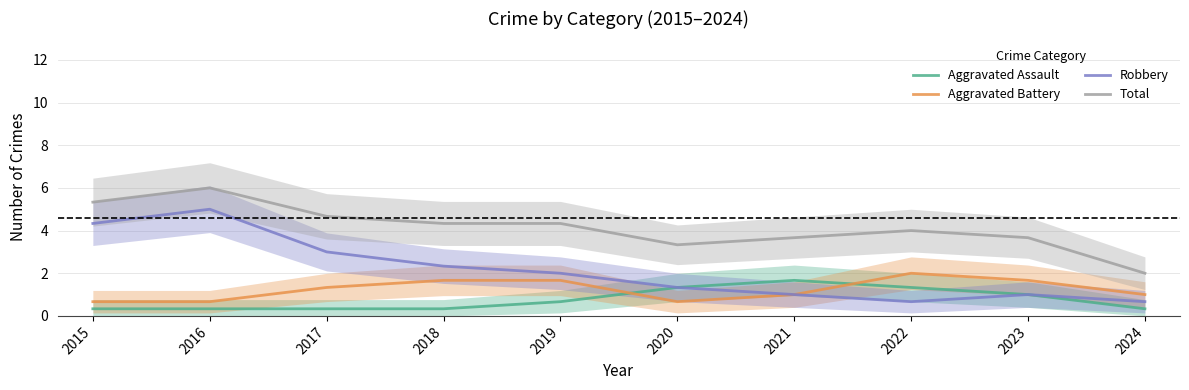

What is the average value of the Aggravated Battery series?

1.2